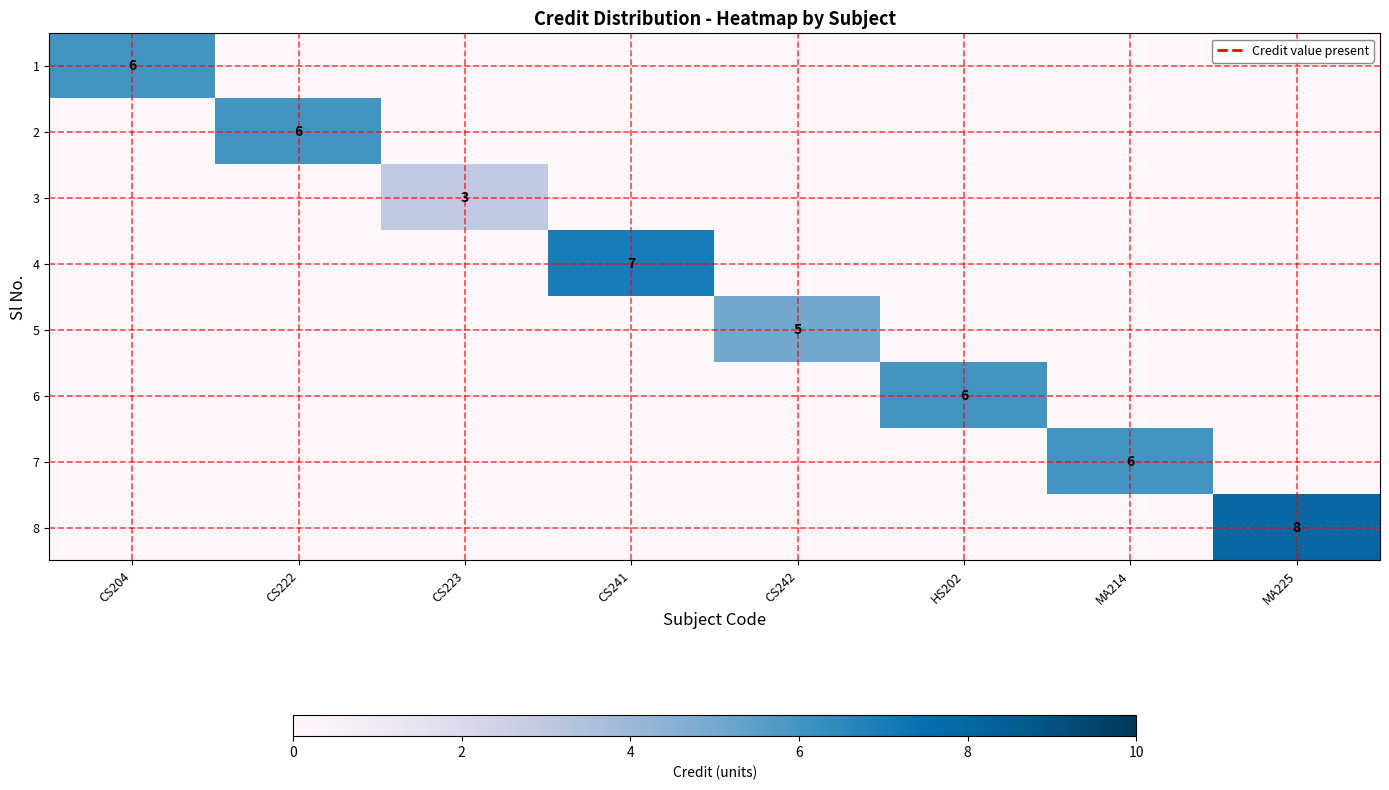

Where is 7 nearest to the value 3?

CS204